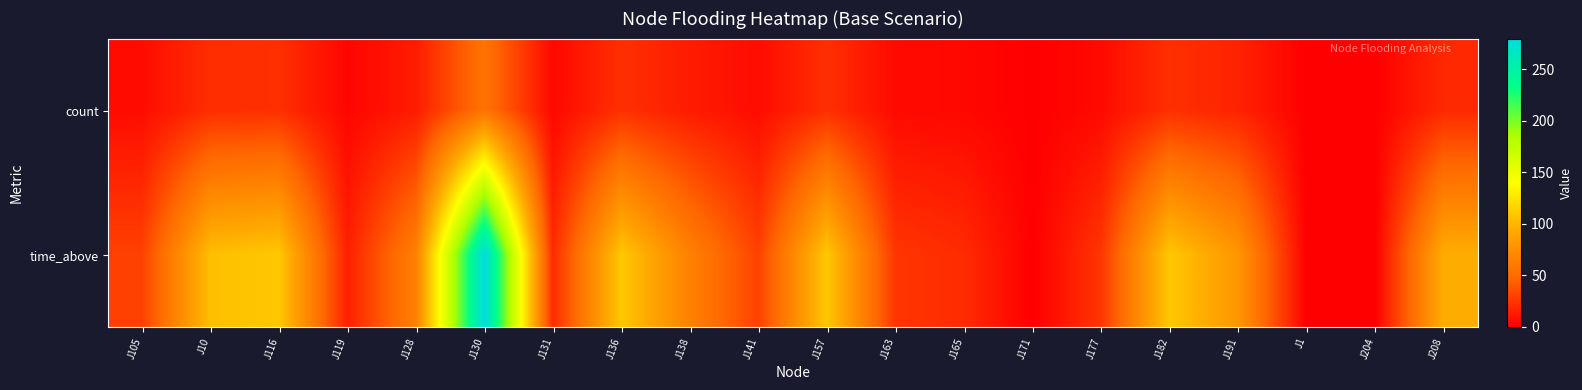

Reading left to right, transcribe all the data shown in this chart.

count: J105=6	J10=21	J116=22	J119=3	J128=13	J130=56	J131=4	J136=22	J138=13	J141=6	J157=22	J163=5	J165=4	J171=0	J177=5	J182=22	J191=16	J1=0	J204=0	J208=19
time_above: J105=30	J10=105	J116=110	J119=15	J128=65	J130=280	J131=20	J136=110	J138=65	J141=30	J157=110	J163=25	J165=20	J171=0	J177=25	J182=110	J191=80	J1=0	J204=0	J208=95